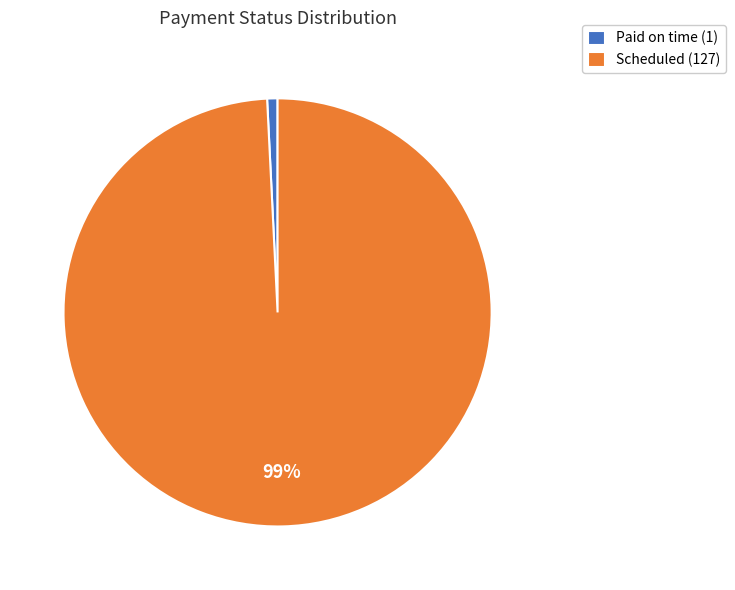

Rank the categories by value from lowest to highest.

Paid on time, Scheduled